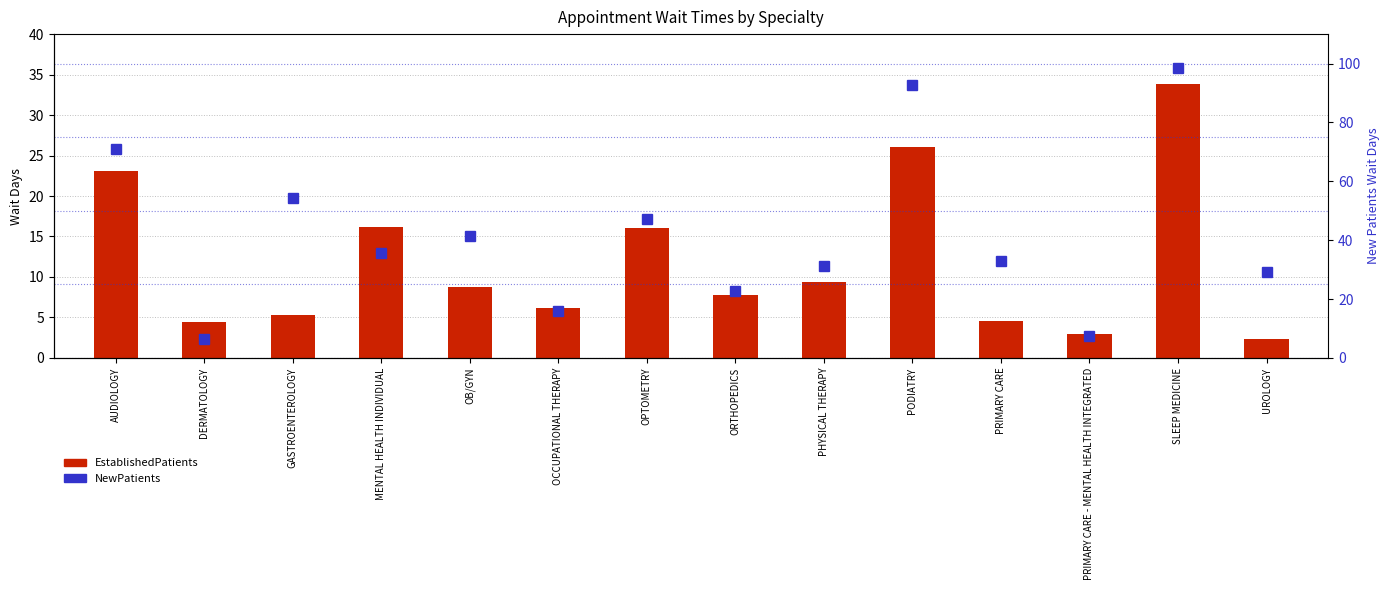

Reading left to right, list all the values displayed in this chart.

EstablishedPatients: AUDIOLOGY=23.1	DERMATOLOGY=4.4	GASTROENTEROLOGY=5.3	MENTAL HEALTH INDIVIDUAL=16.2	OB/GYN=8.7	OCCUPATIONAL THERAPY=6.2	OPTOMETRY=16.0	ORTHOPEDICS=7.8	PHYSICAL THERAPY=9.4	PODIATRY=26.0	PRIMARY CARE=4.5	PRIMARY CARE - MENTAL HEALTH INTEGRATED=3.0	SLEEP MEDICINE=33.8	UROLOGY=2.3
NewPatients: AUDIOLOGY=71.0	DERMATOLOGY=6.5	GASTROENTEROLOGY=54.3	MENTAL HEALTH INDIVIDUAL=35.5	OB/GYN=41.3	OCCUPATIONAL THERAPY=15.9	OPTOMETRY=47.1	ORTHOPEDICS=22.7	PHYSICAL THERAPY=31.2	PODIATRY=92.6	PRIMARY CARE=32.8	PRIMARY CARE - MENTAL HEALTH INTEGRATED=7.3	SLEEP MEDICINE=98.6	UROLOGY=29.2